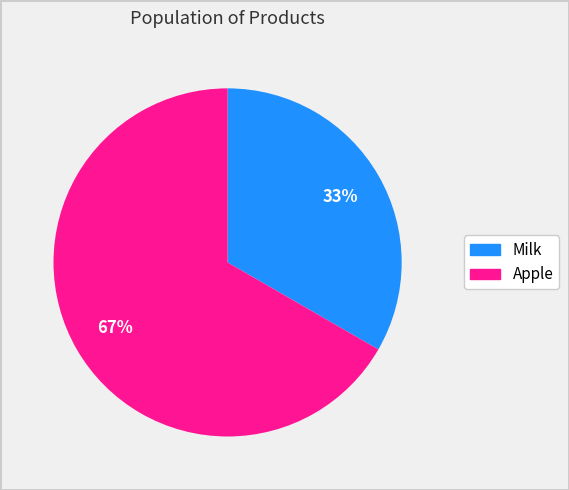

Which slice is the largest?

Apple